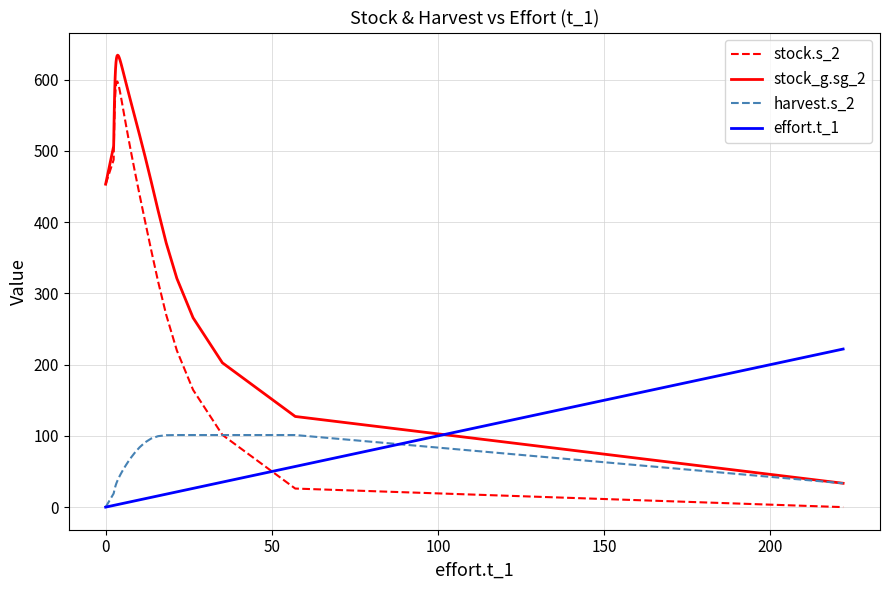

Which series has the largest total across all categories?

stock_g.sg_2